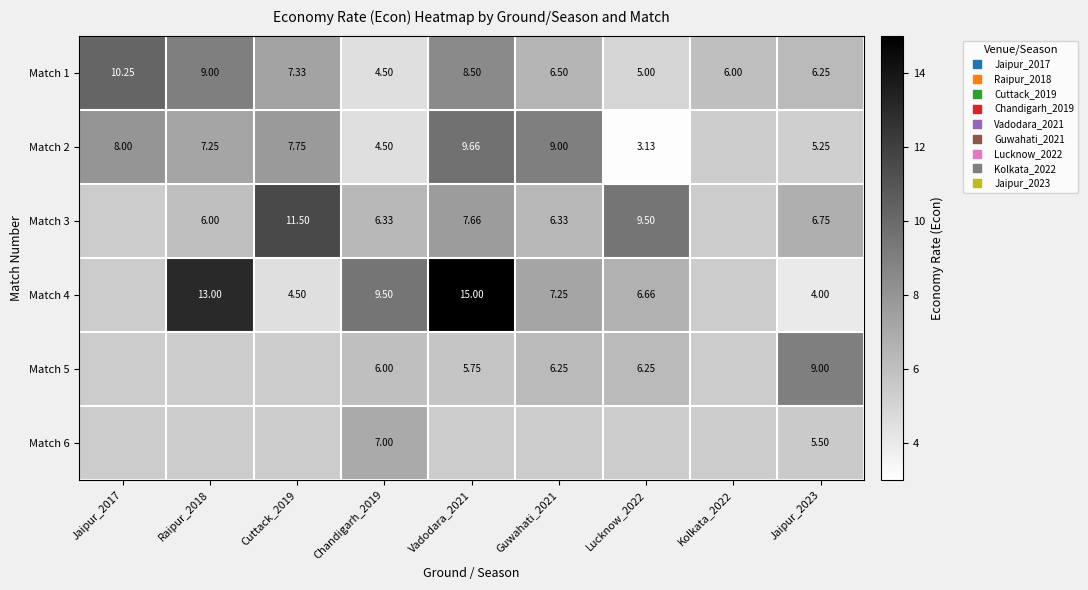

Count the number of data series in this chart.

6